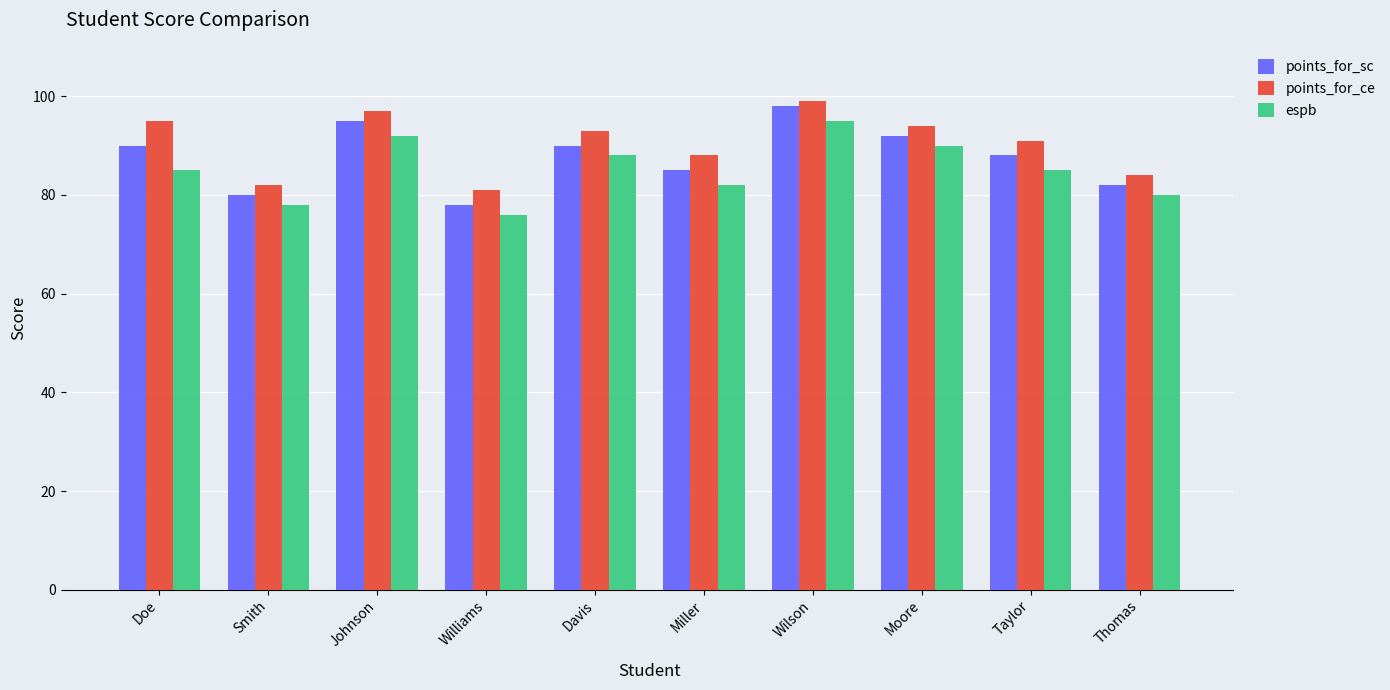

True or false: points_for_sc has a value of 20 at Thomas.

False